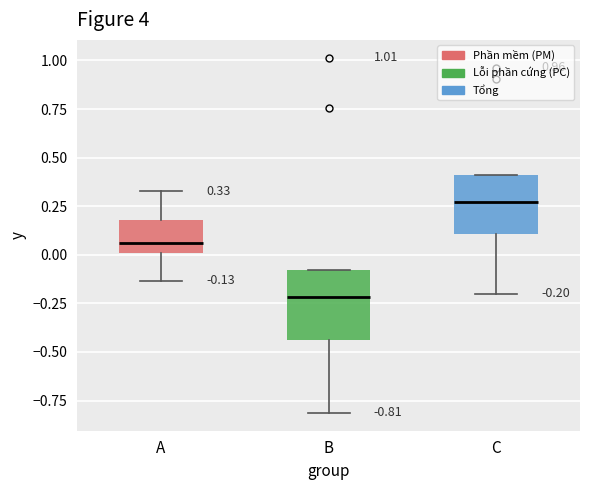

Which box is the tallest, from its lower edge to its upper edge?

B